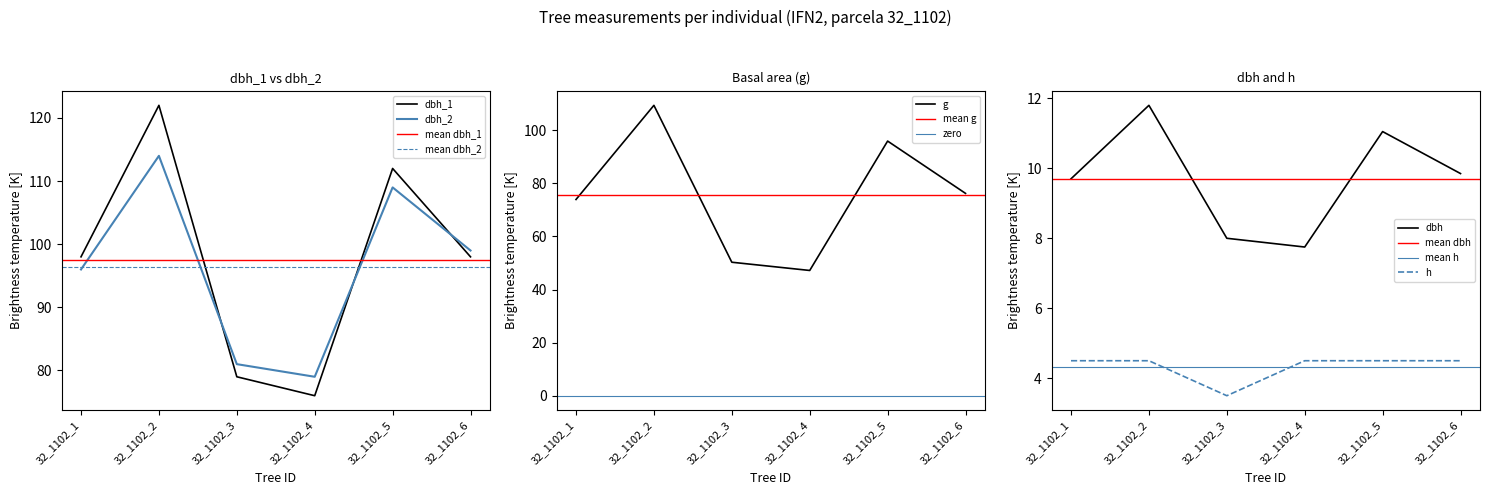

The value of dbh at 32_1102_5 is 19.4. True or false?

False